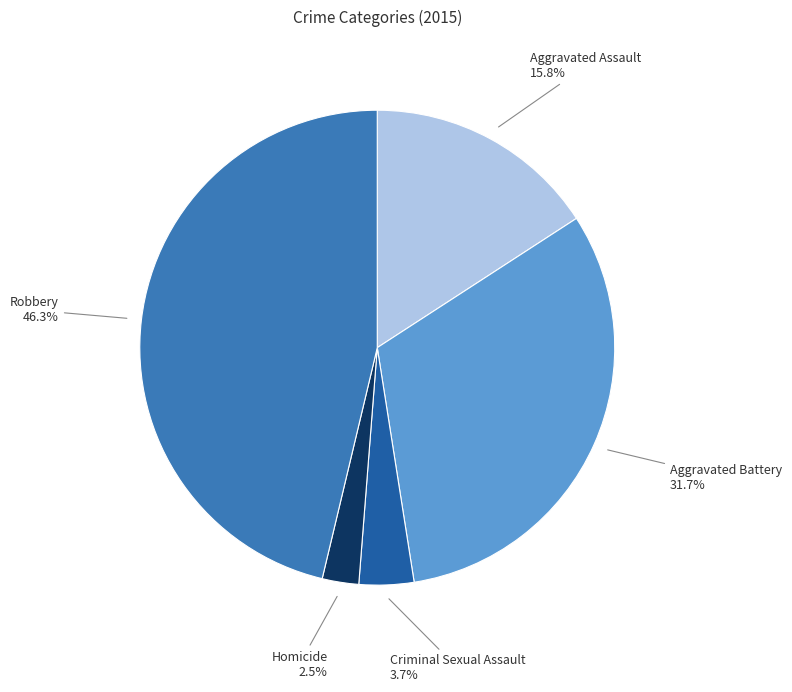

The Criminal Sexual Assault slice represents 4% of the pie. True or false?

True